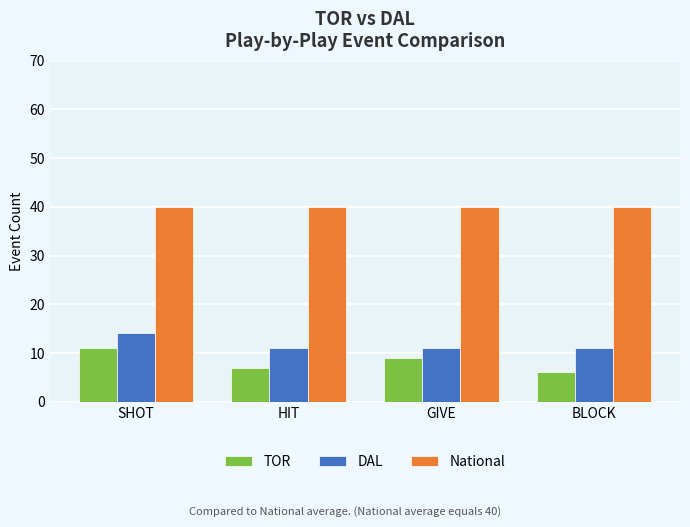

Does the chart contain any negative values?

No